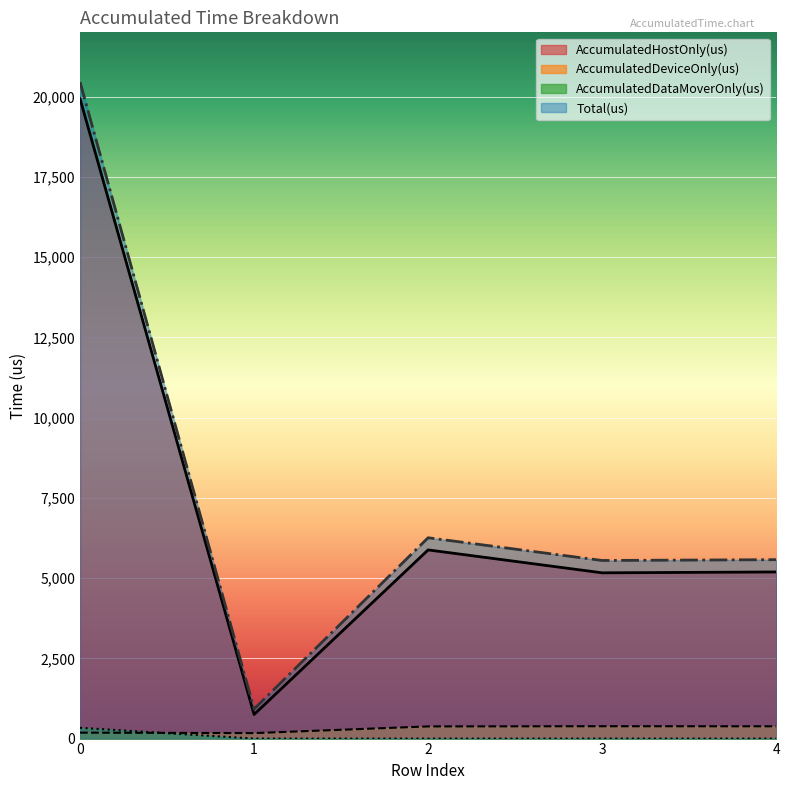

What is the difference between the maximum and second lowest values in the Total(us) series?

14904.0